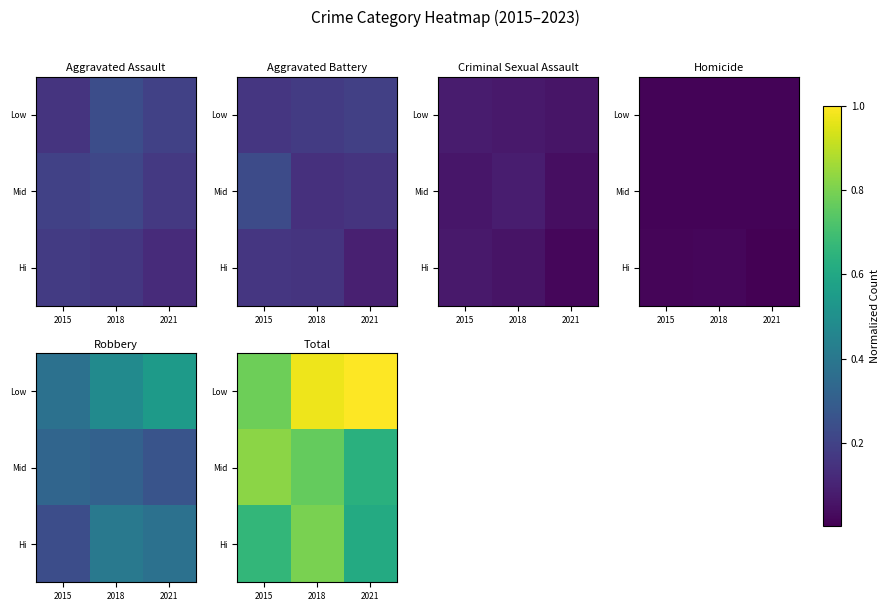

What is the average value of the Low series?

0.9